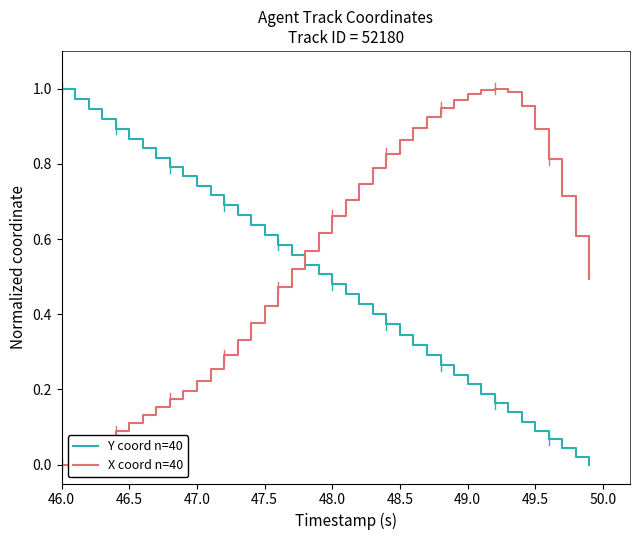

Rank the series by their average value, from lowest to highest.

Y coord n=40, X coord n=40